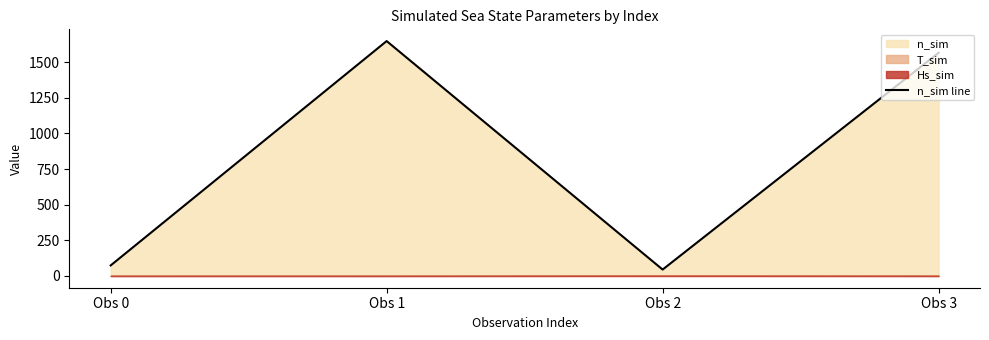

What is the change in value from Obs 0 to Obs 3?

+1492